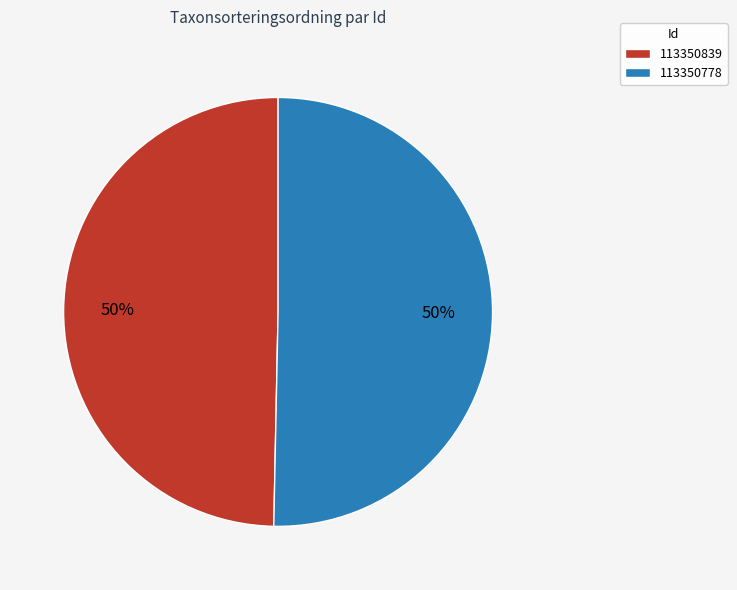

Which has a higher value, 113350778 or 113350839?

113350778